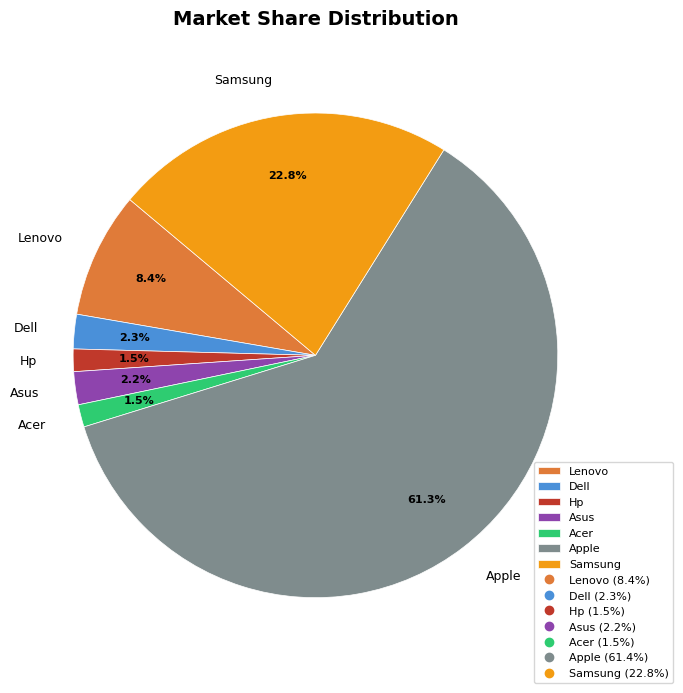

Does Apple represent more than half of the total?

Yes